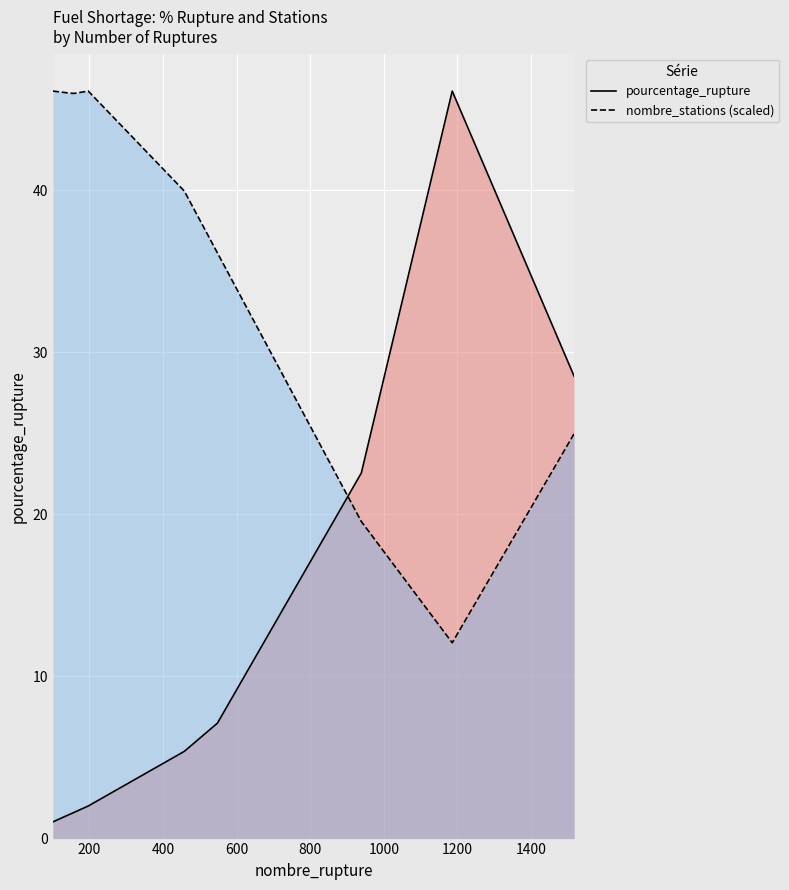

Which series has the largest range (max minus min)?

pourcentage_rupture